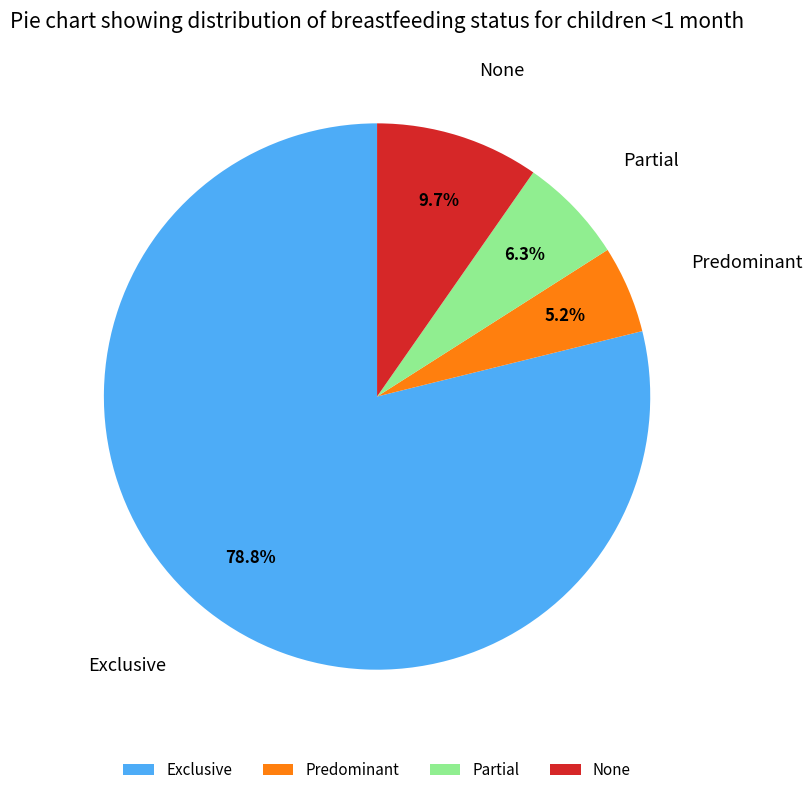

Is None the majority of the pie?

No